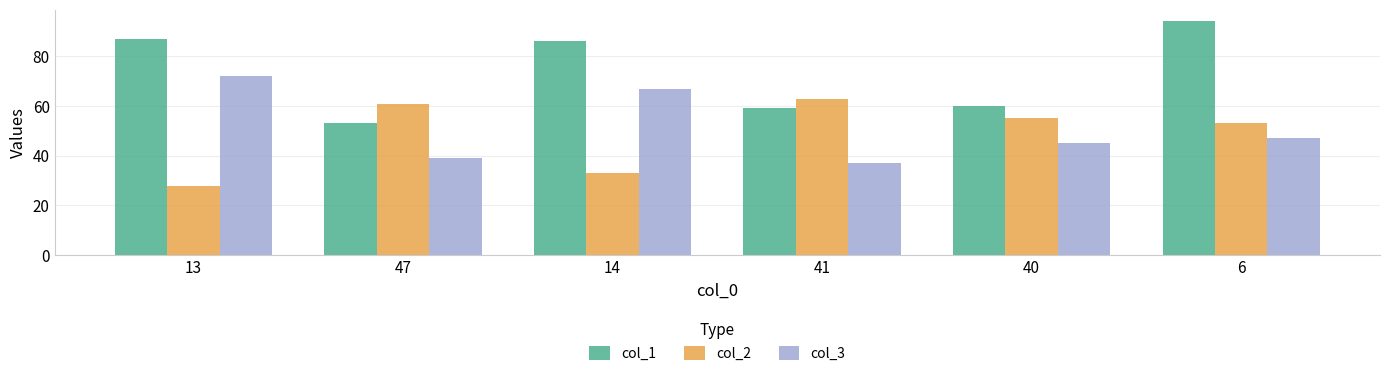

The value of col_3 at 14 is 100. True or false?

False